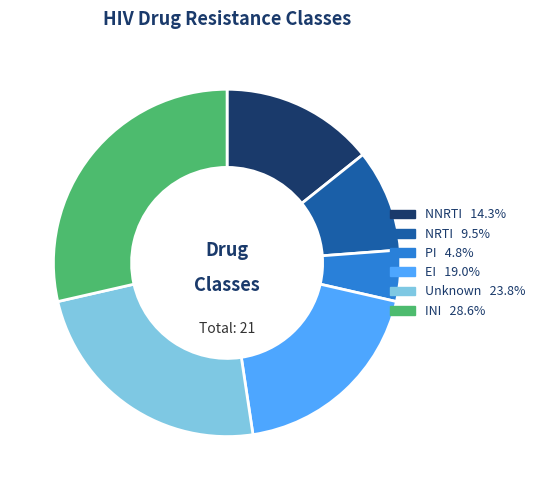

Does Unknown account for over 50% of the chart?

No